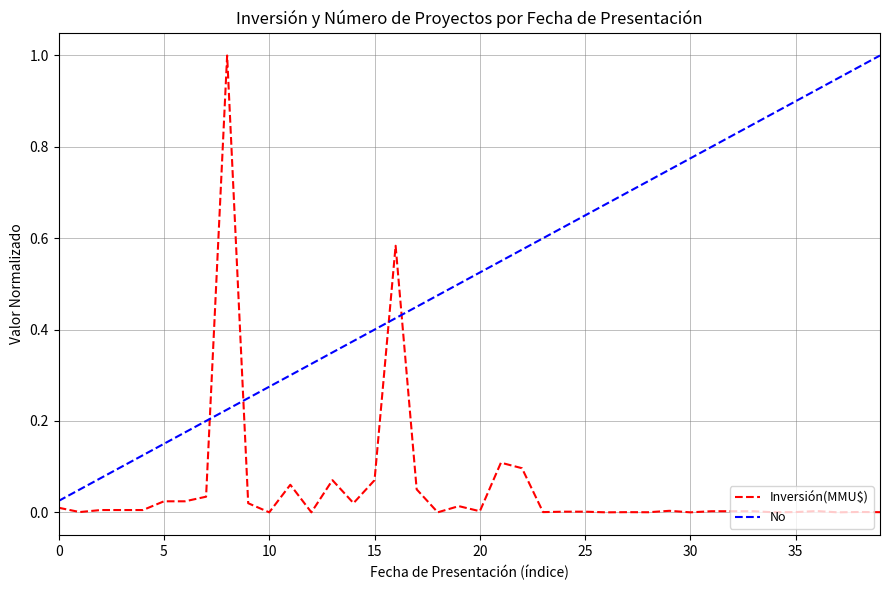

Which series has the largest total across all categories?

No